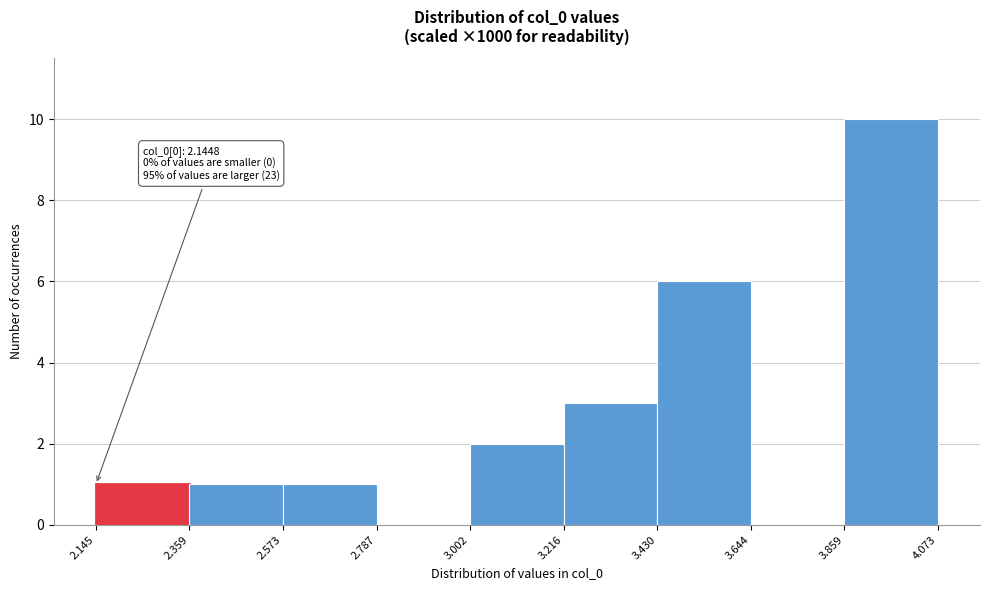

Over which range of the x-axis is the bar tallest?

3.859 to 4.073